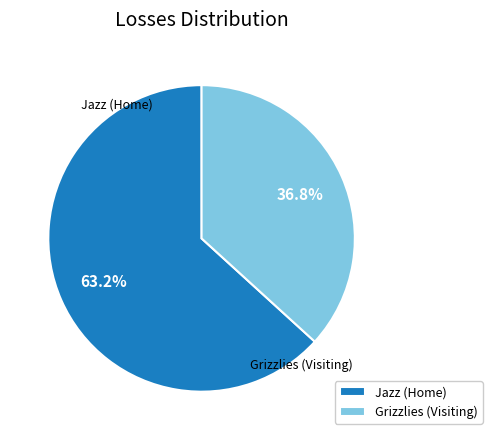

What is the largest slice in the pie chart?

Jazz (Home)